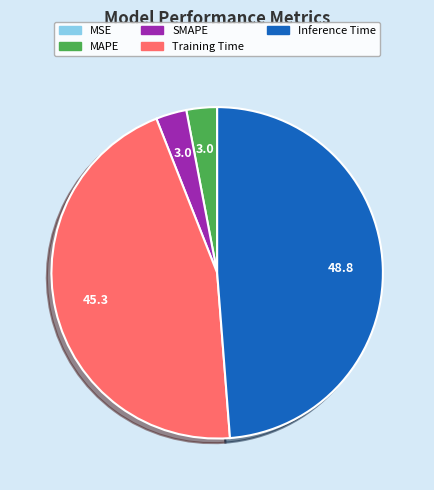

Between MAPE and Inference Time, which is larger?

Inference Time